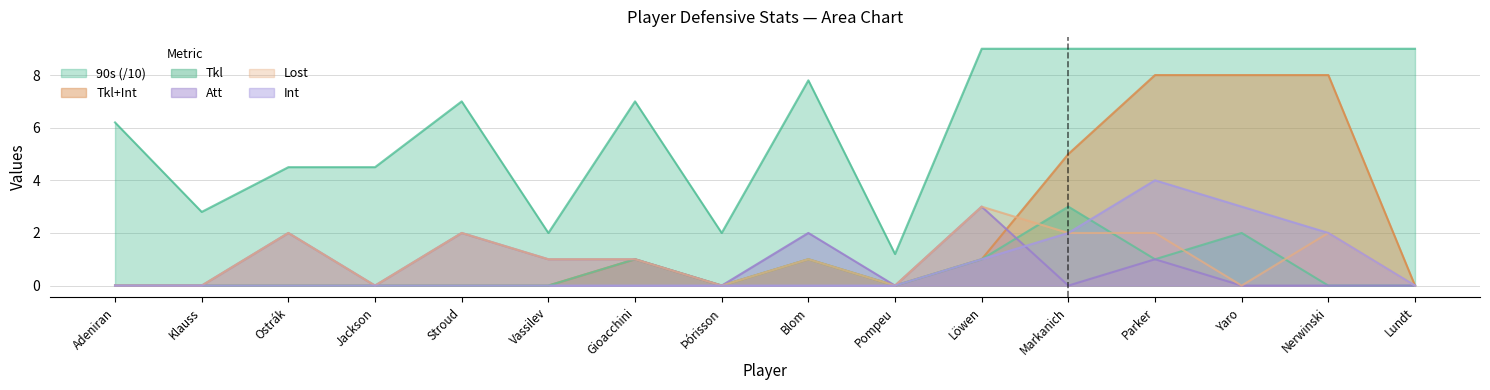

What are all the series names shown in the legend?

90s (/10), Tkl+Int, Tkl, Att, Lost, Int